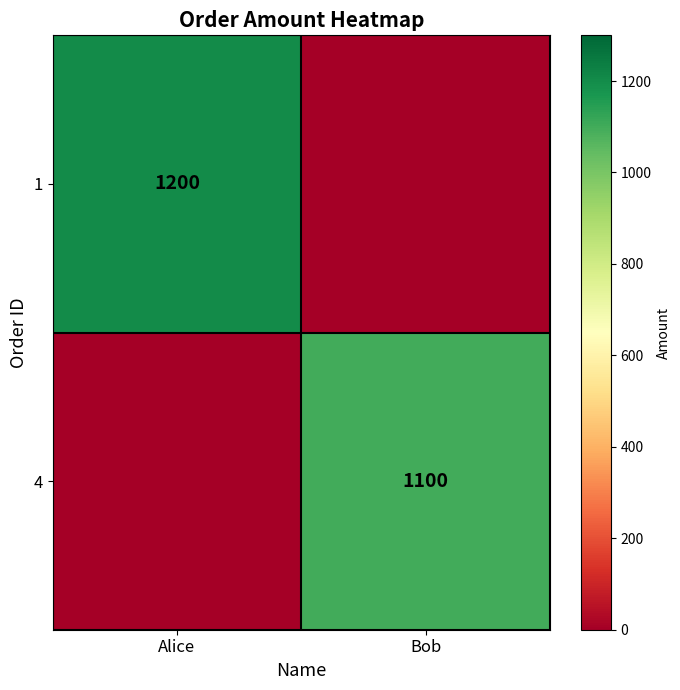

The value of 1 at Alice is 2010. True or false?

False